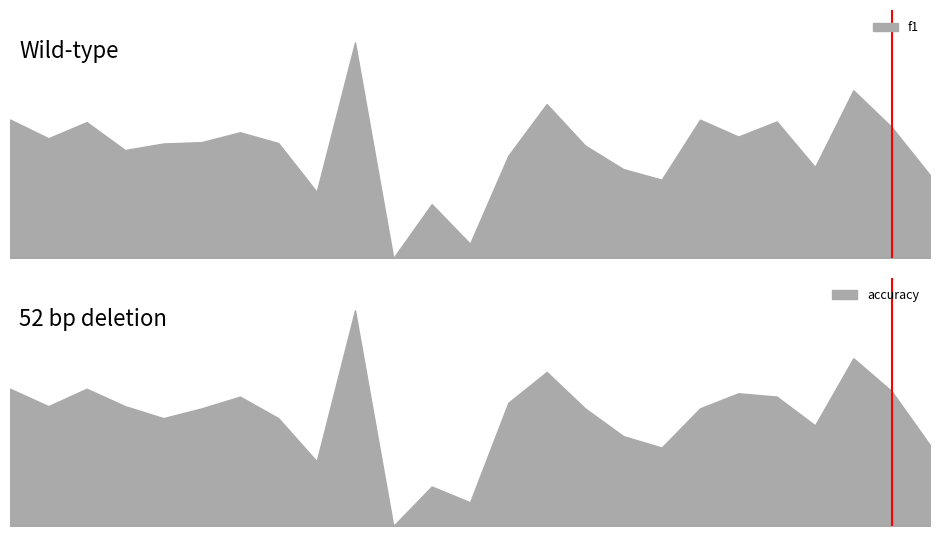

Which has a higher value, 22 or 18?

22